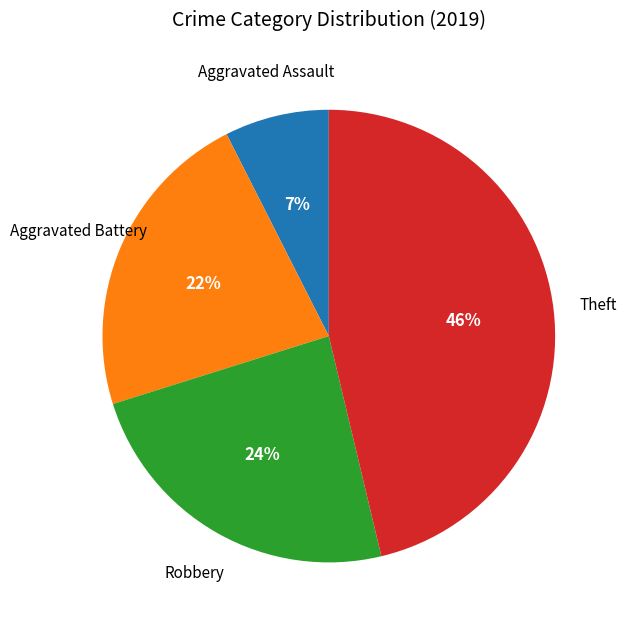

To the nearest percent, what is the average slice percentage?

25%